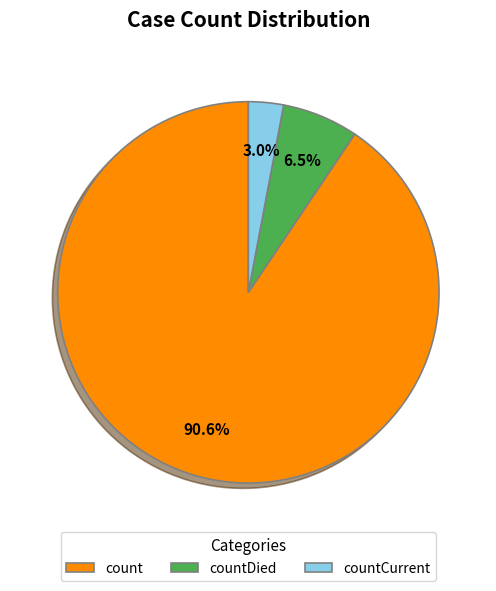

What is the largest slice in the pie chart?

count